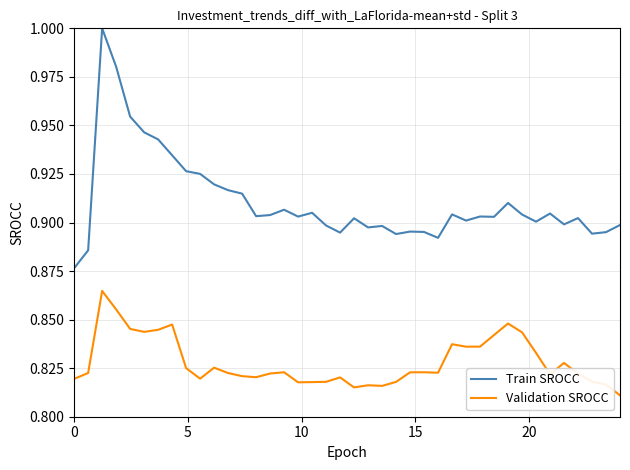

True or false: Train SROCC and Validation SROCC intersect in this chart.

False